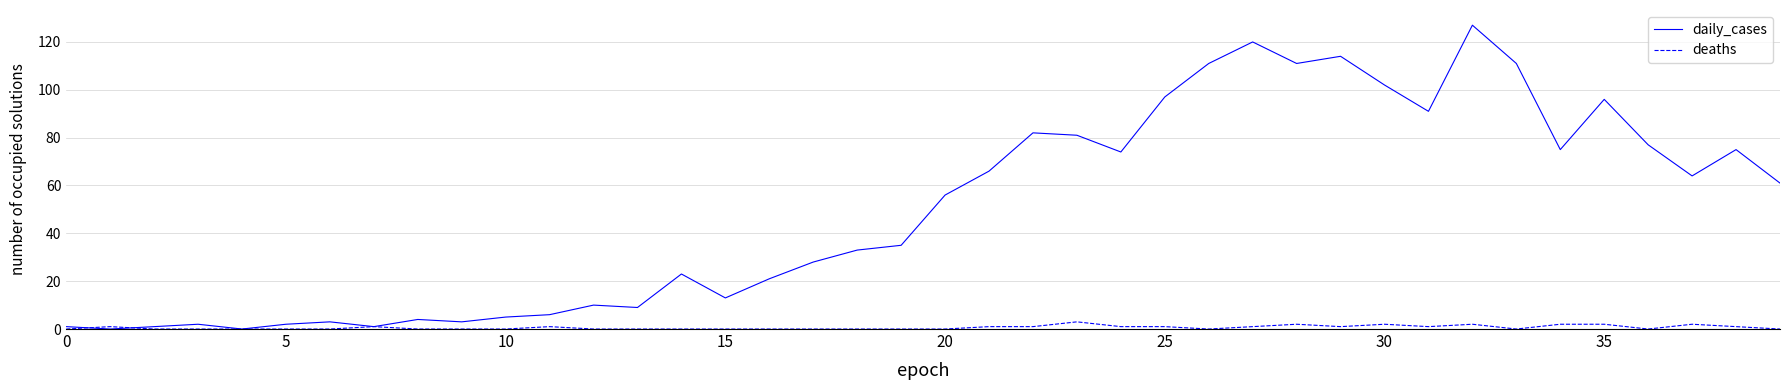

At how many categories does at least one series exceed 108?

6